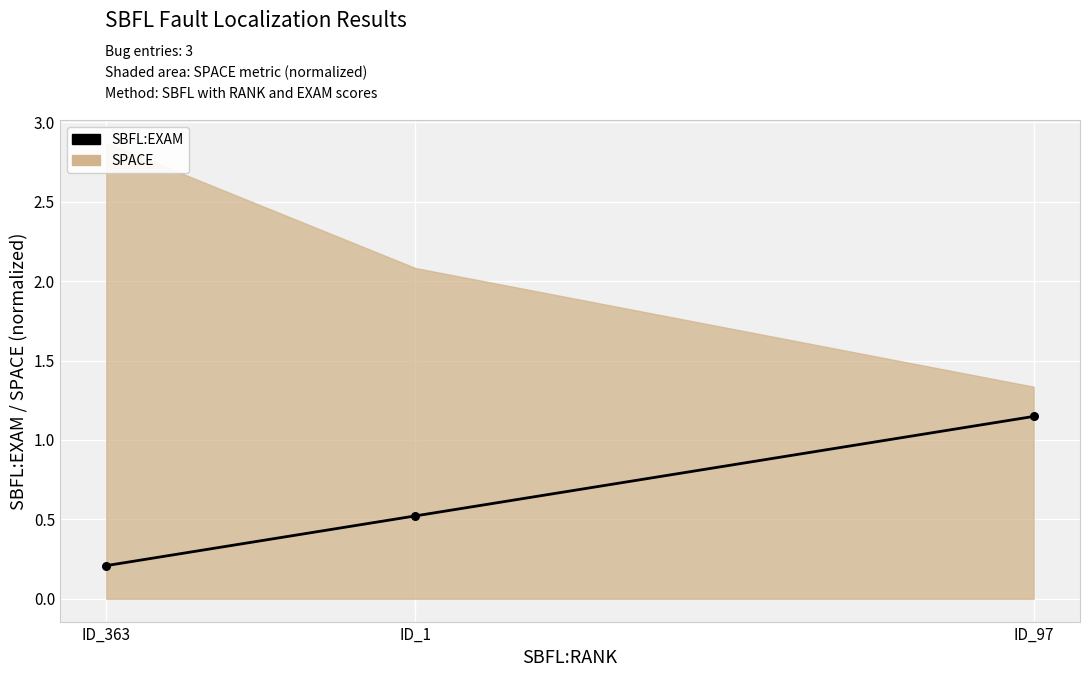

Between ID_363 and ID_1, which is larger?

ID_1